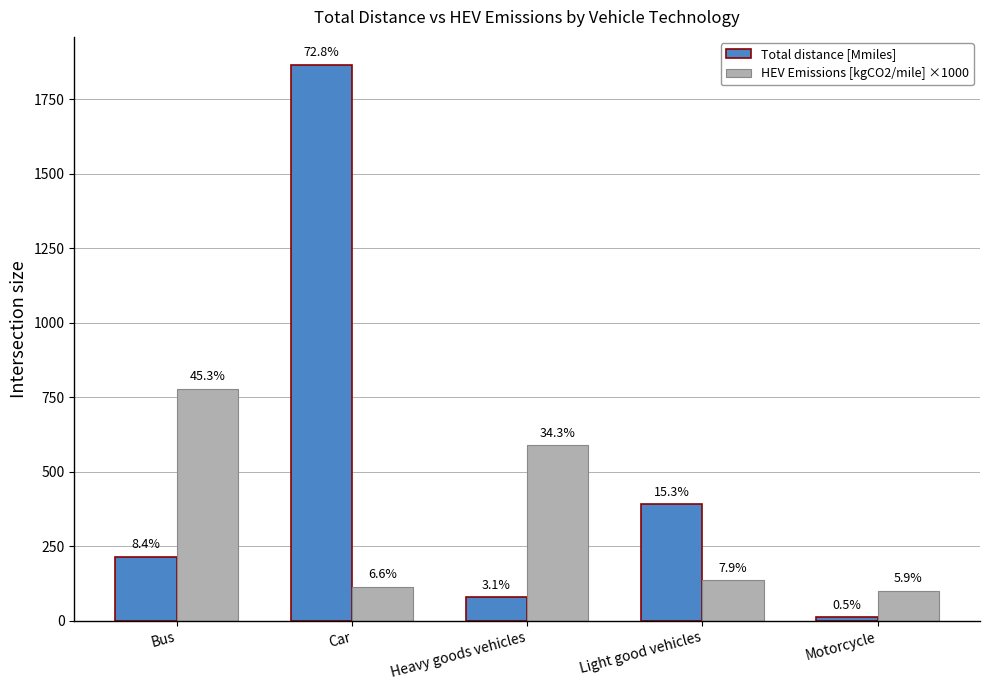

Reading right to left, what are all the values shown in this chart?

Total distance [Mmiles]: Motorcycle=11.8	Light good vehicles=390.7	Heavy goods vehicles=79.0	Car=1865.3	Bus=215.0
HEV Emissions [kgCO2/mile] ×1000: Motorcycle=101.3	Light good vehicles=135.5	Heavy goods vehicles=589.0	Car=114.0	Bus=778.3